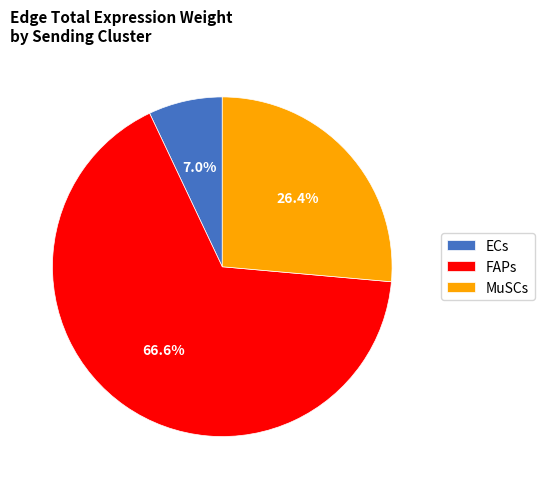

What is the total percentage of MuSCs and FAPs?

93.0%